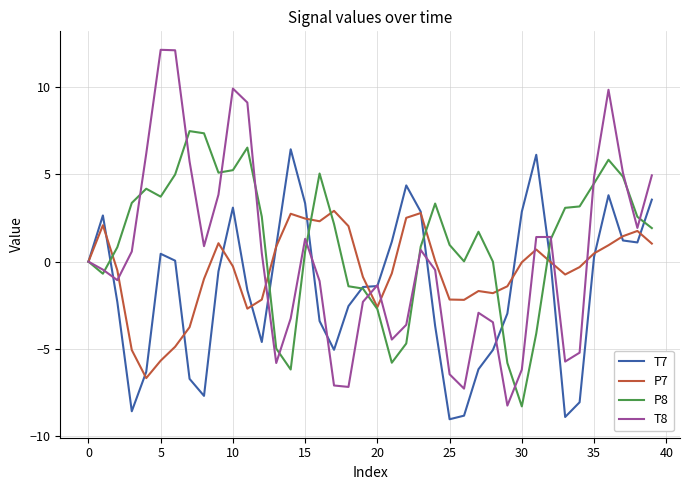

What is the lowest value of the P7 series?

-6.7